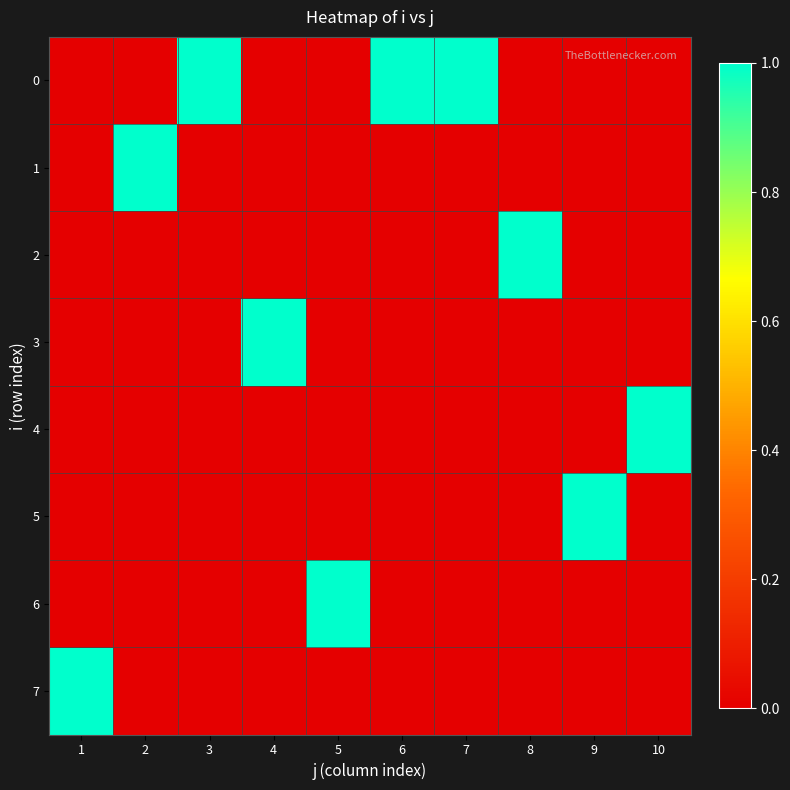

What is the total value across all series at 10?

1